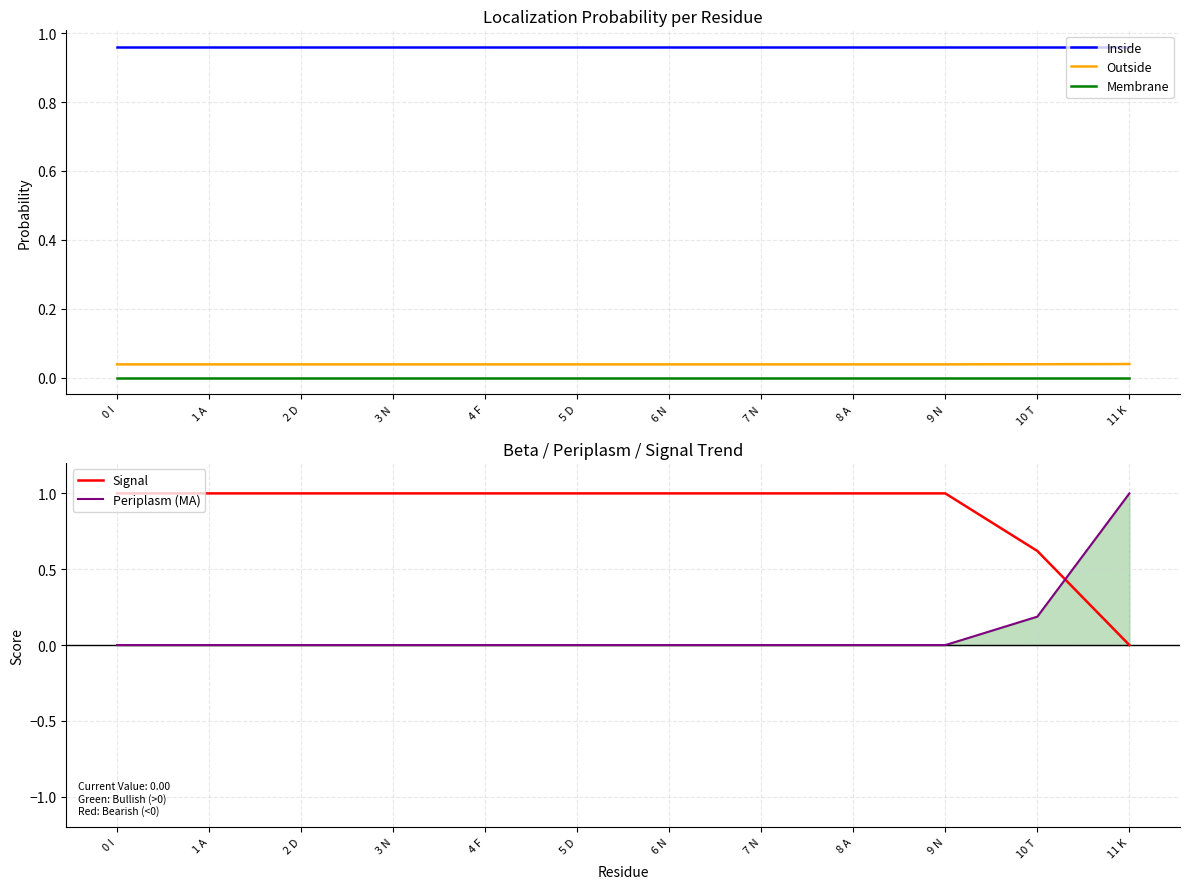

What is the label of the 10th point from the left?

9 N